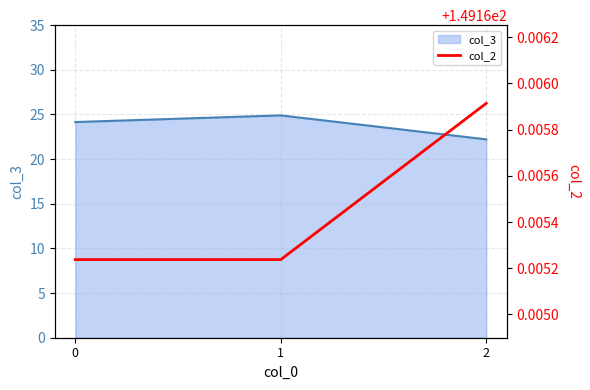

Does the chart display data point markers on the line(s)?

No